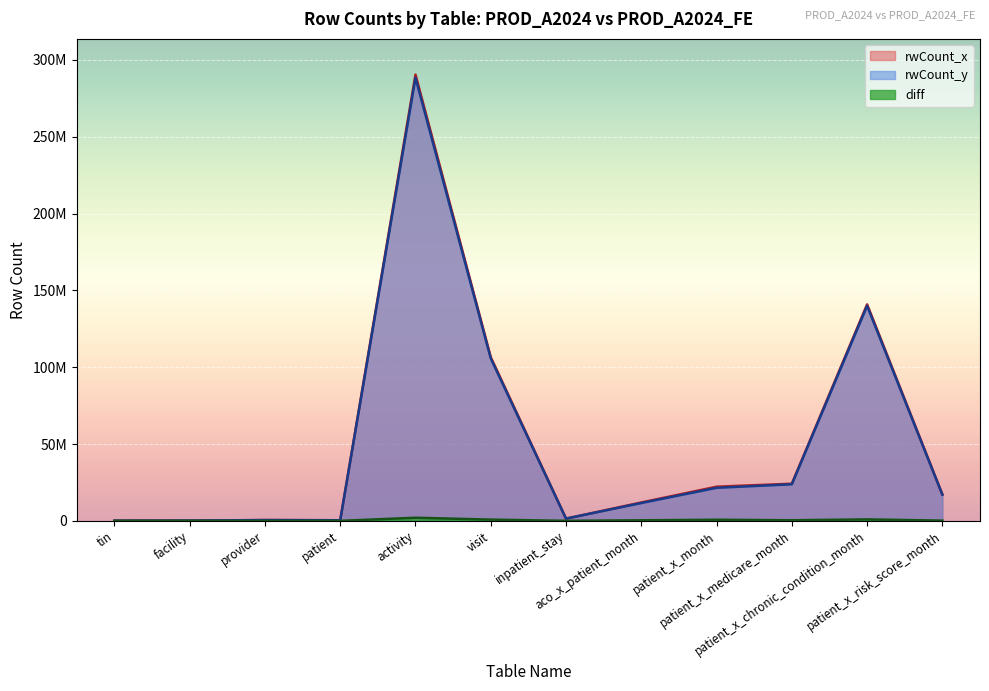

Which label corresponds to the smallest value in the chart?

tin